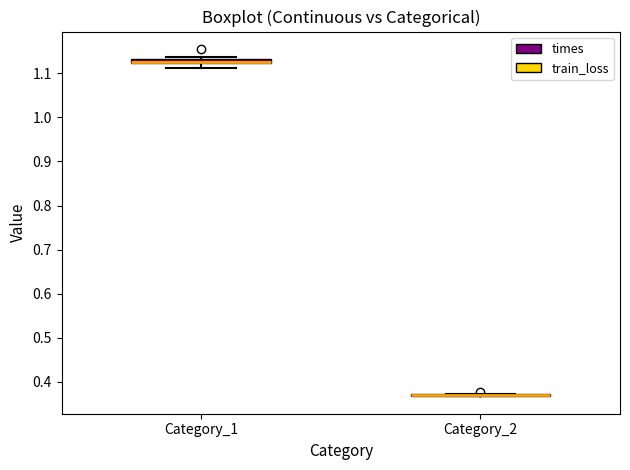

Where does the lower whisker of the box for Category_1 end on the y-axis? The values are not printed on the chart, so give them approximately, as read against the axis.

1.11